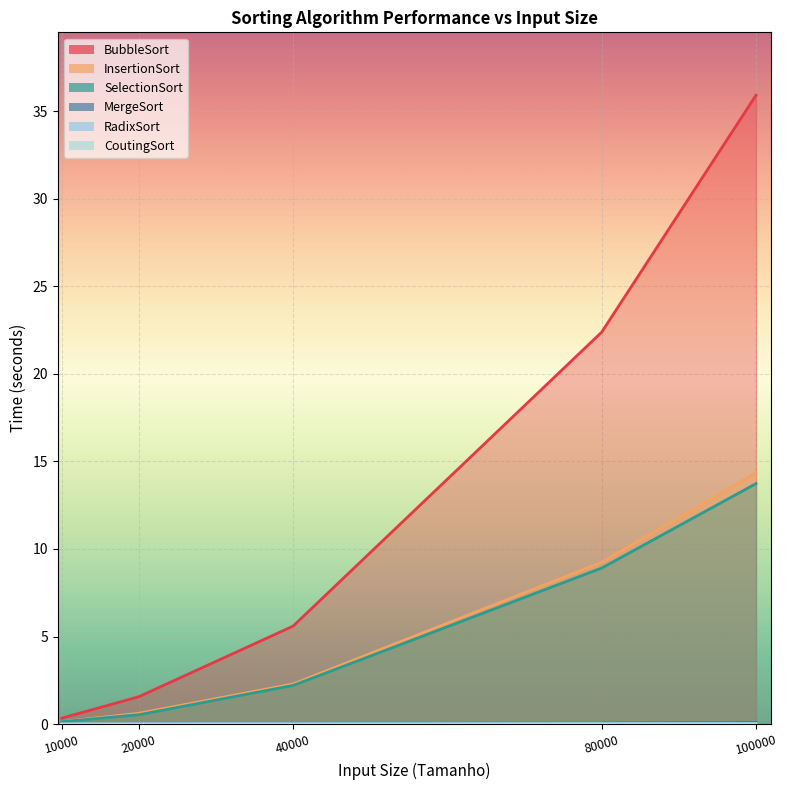

The value of SelectionSort at 100000 is 20.8. True or false?

False